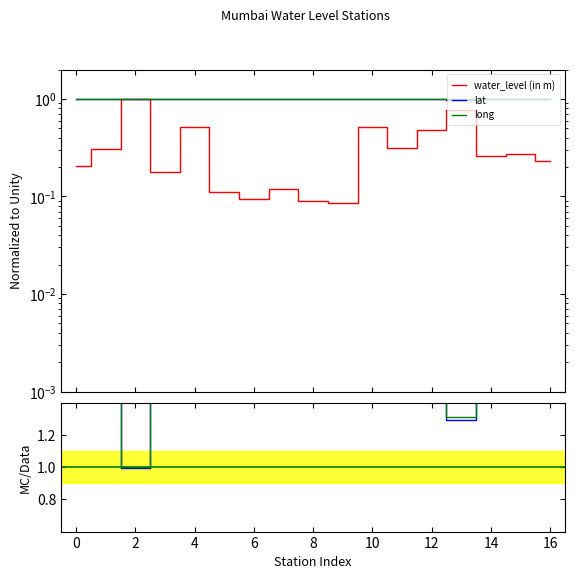

What is the average value of the long series?

1.0